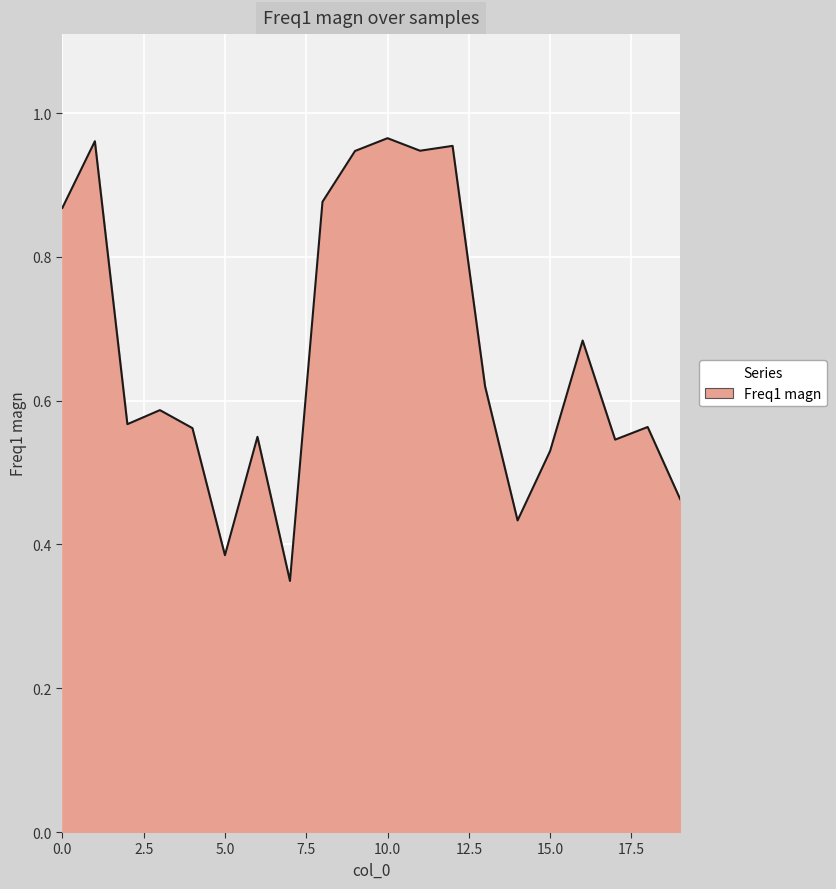

At which category does the data reach its first local peak?

1